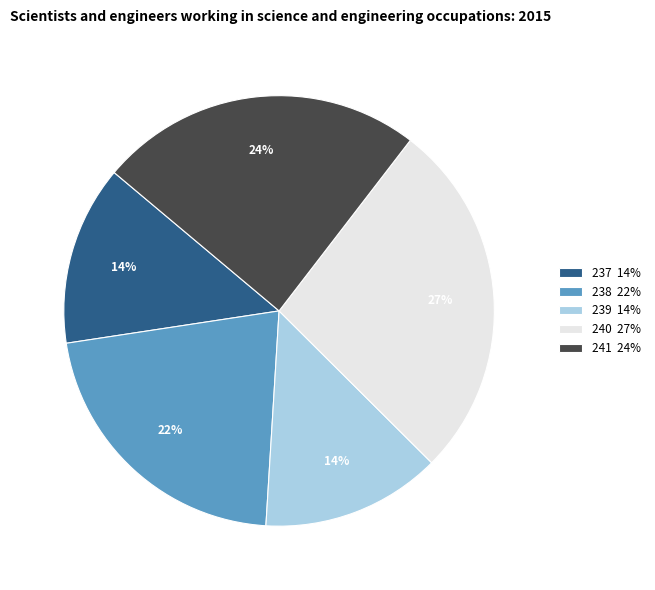

Which slice is the largest?

240